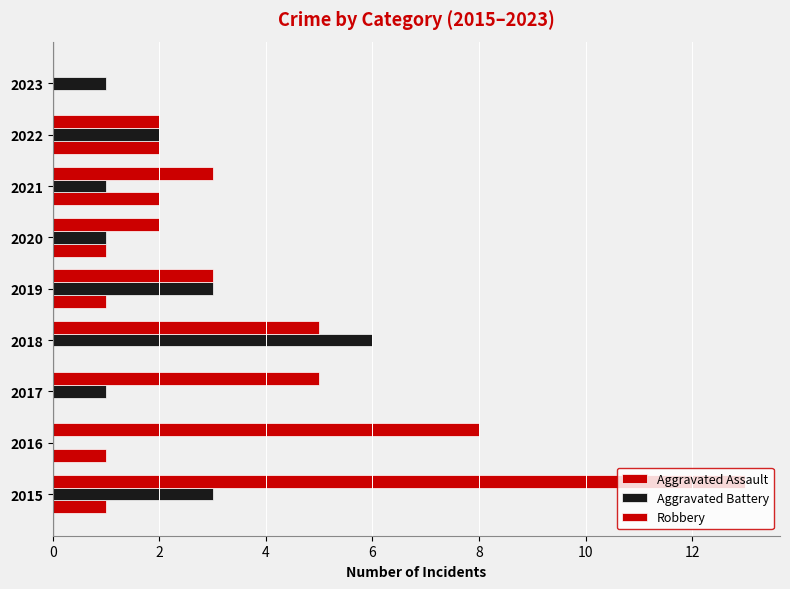

How many data points does each series have?

9